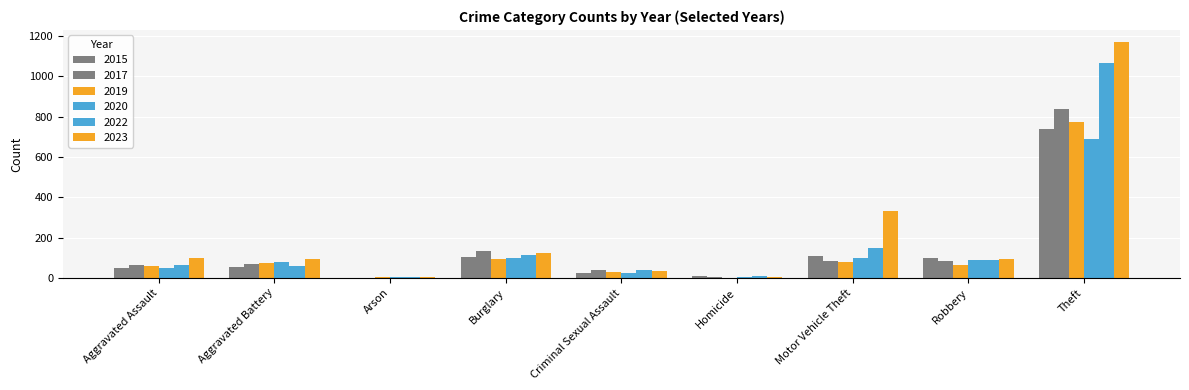

Count the number of categories in the chart.

9